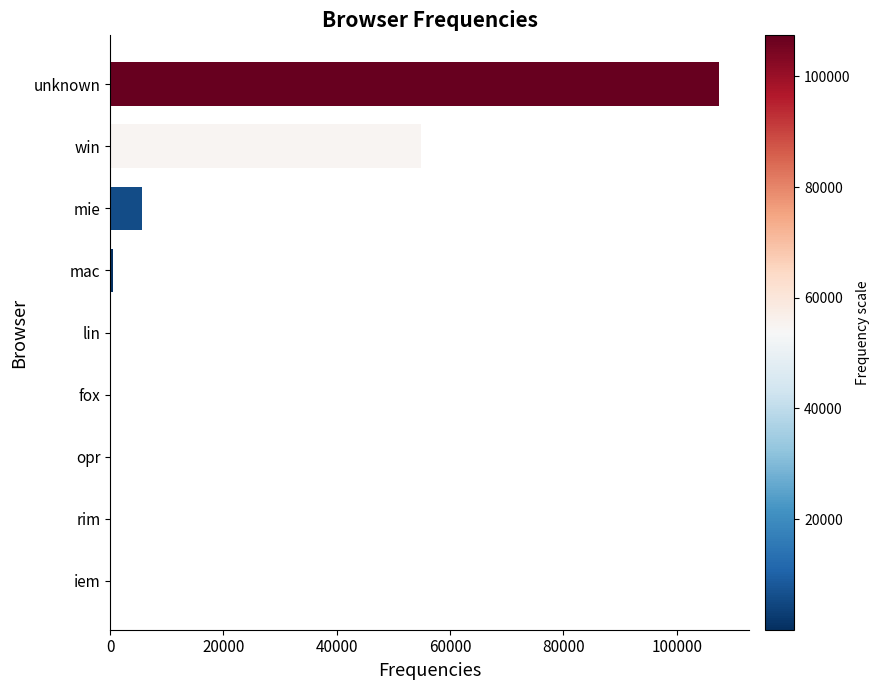

What is the greatest value displayed?

107412